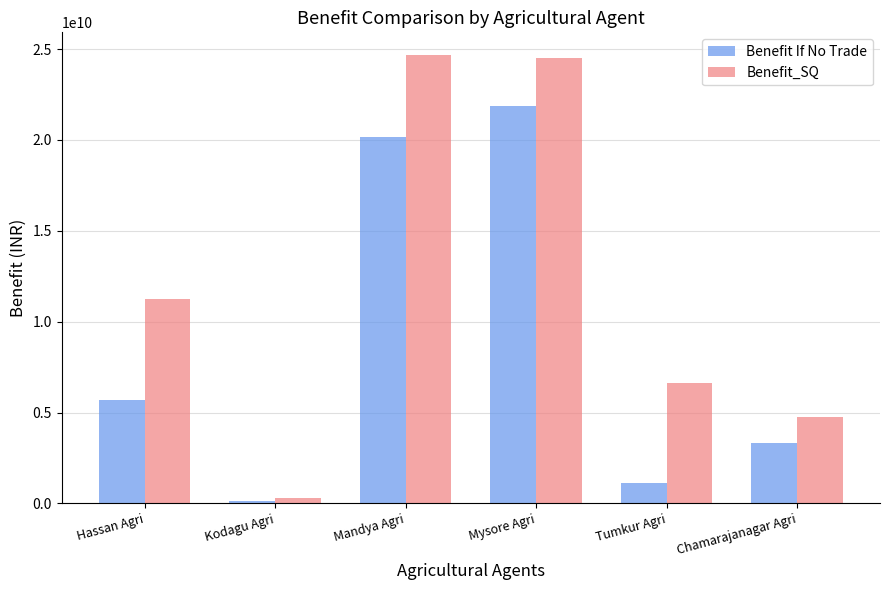

Is it true that Benefit_SQ equals 11222769910.6 at Hassan Agri?

True